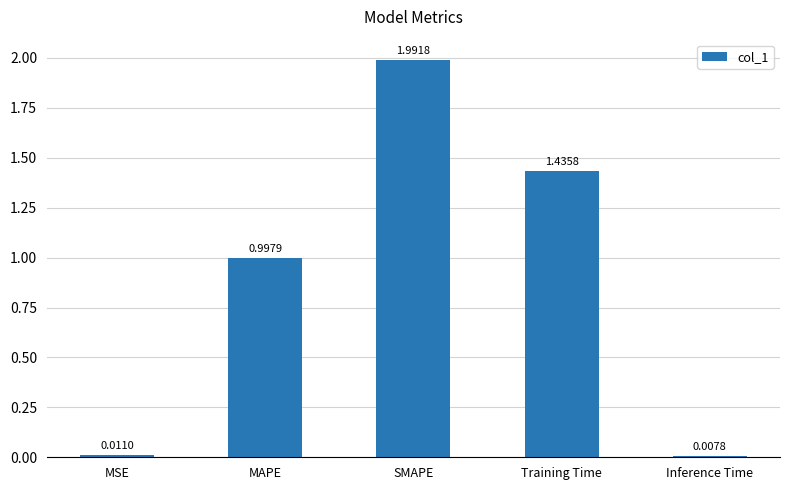

Are the bars horizontal?

No